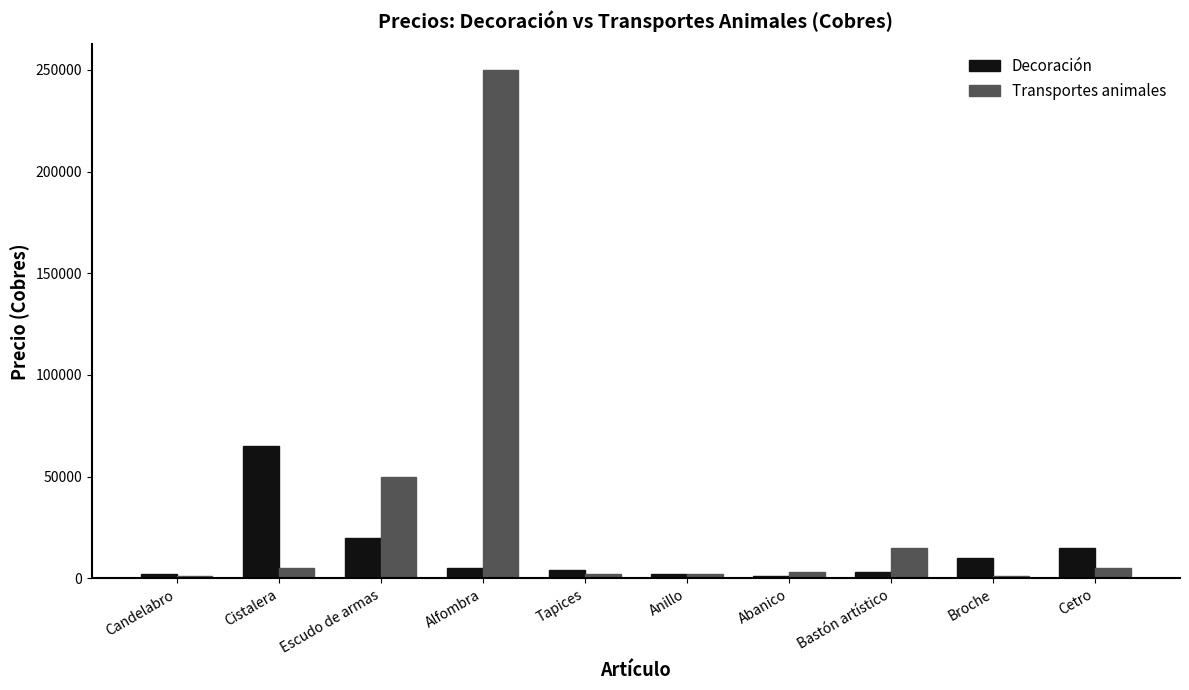

What is the minimum value shown in the chart?

1000